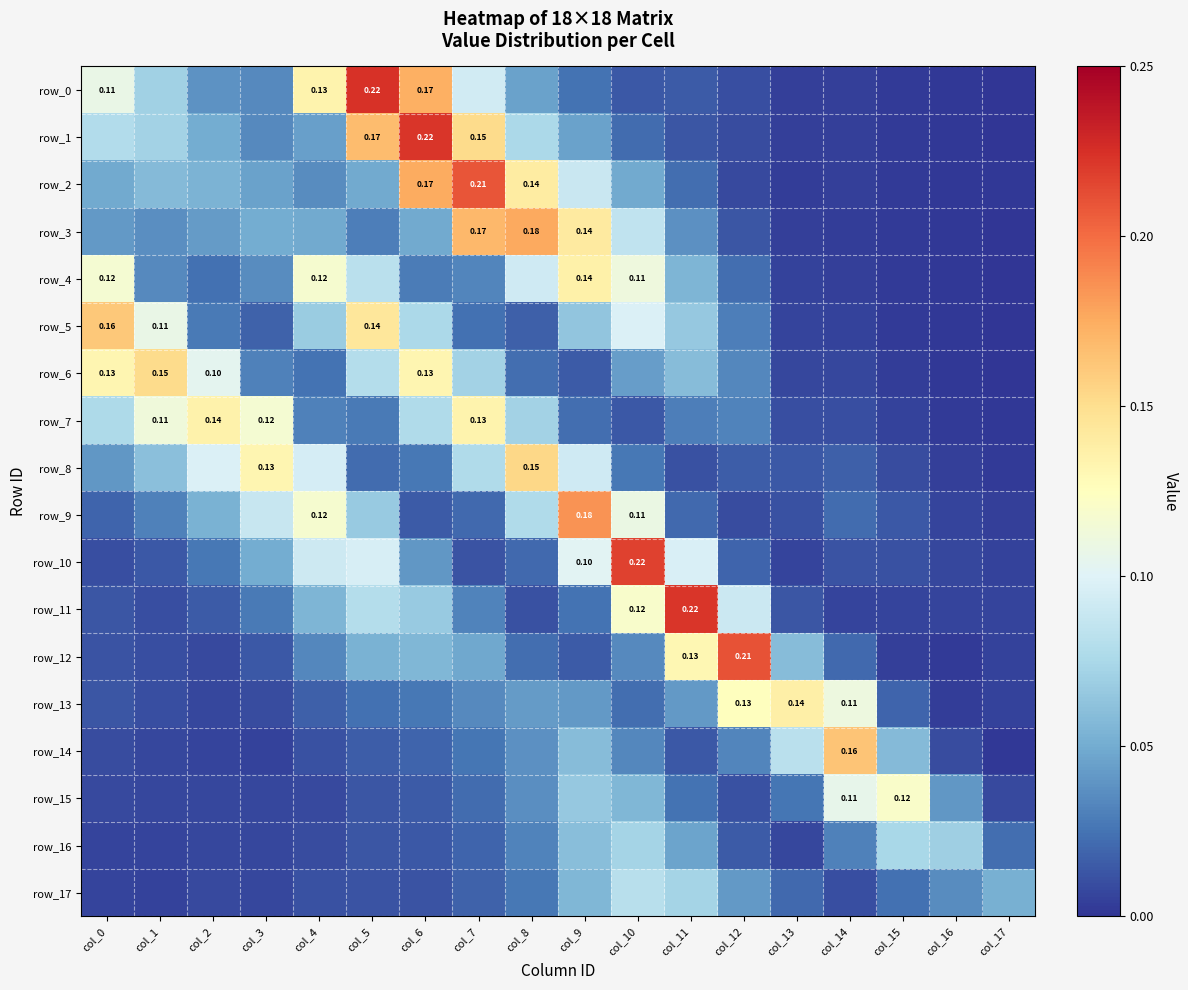

At which category does the chart reach its peak across all series?

col_5